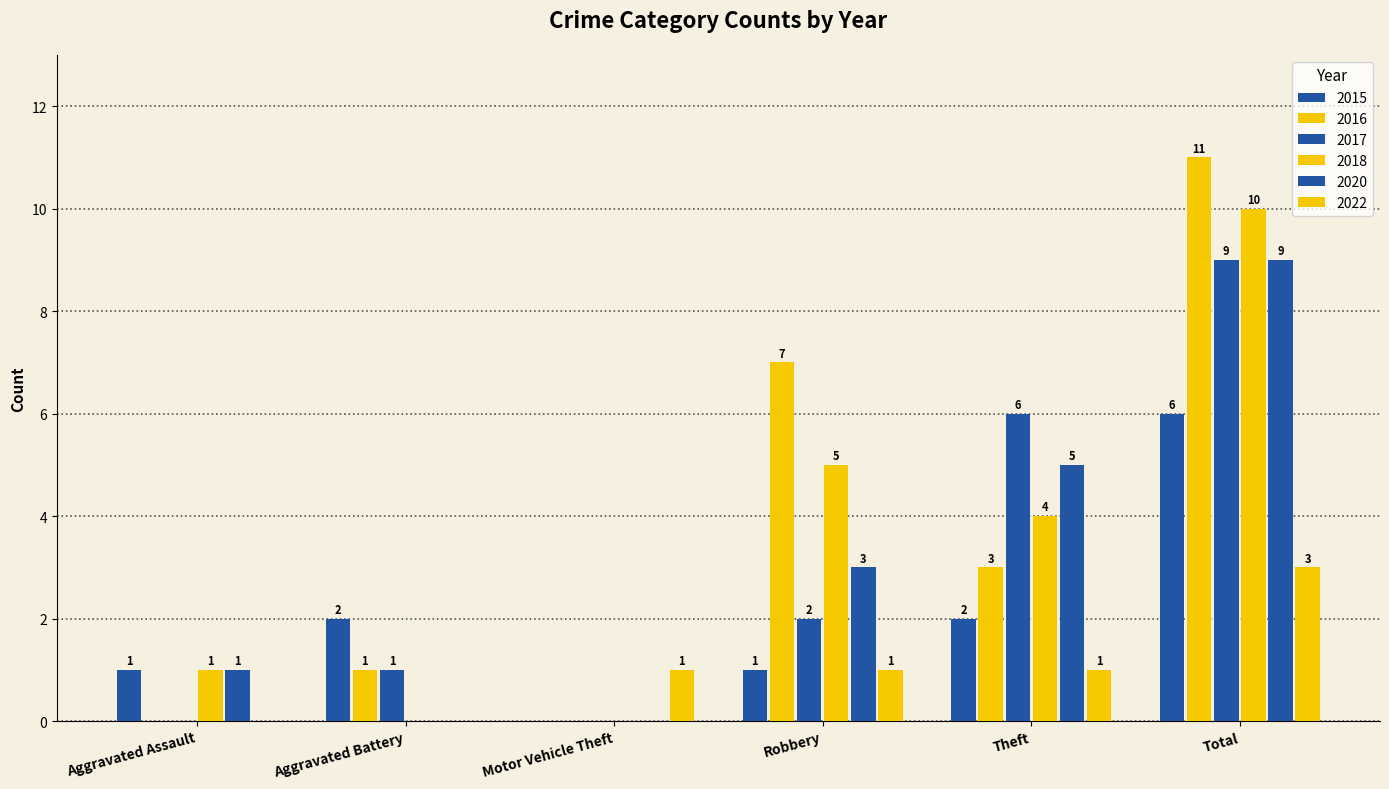

Is it true that 2018 equals 2 at Robbery?

False